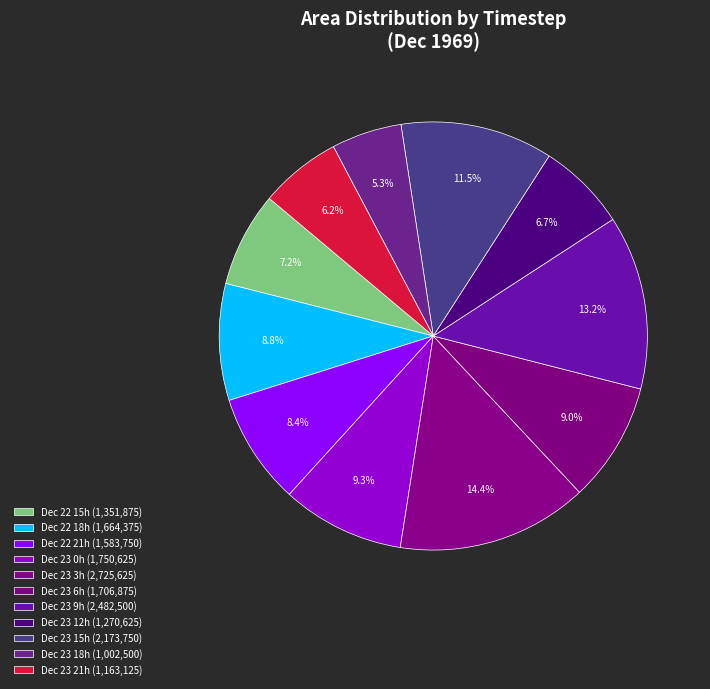

How many slices are in this pie chart?

11